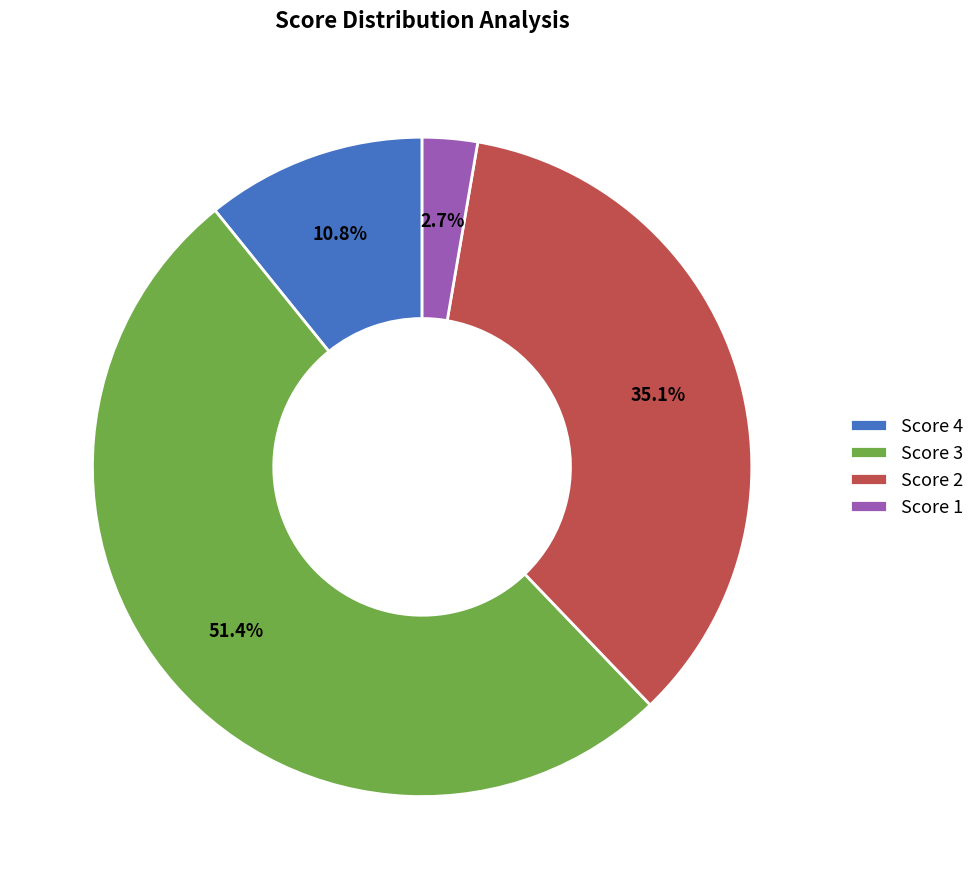

Which category accounts for the majority?

Score 3